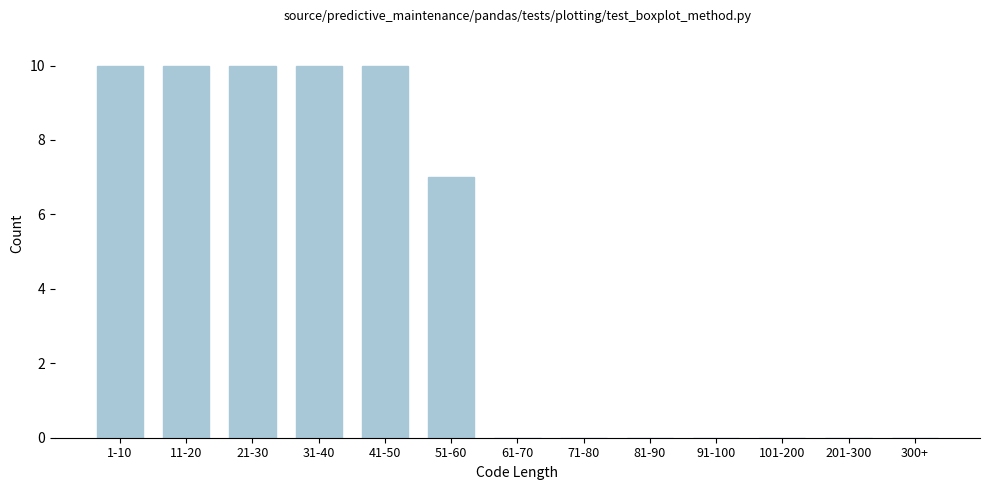

Reading left to right, what are all the values shown in this chart?

1-10=10	11-20=10	21-30=10	31-40=10	41-50=10	51-60=7	61-70=0	71-80=0	81-90=0	91-100=0	101-200=0	201-300=0	300+=0